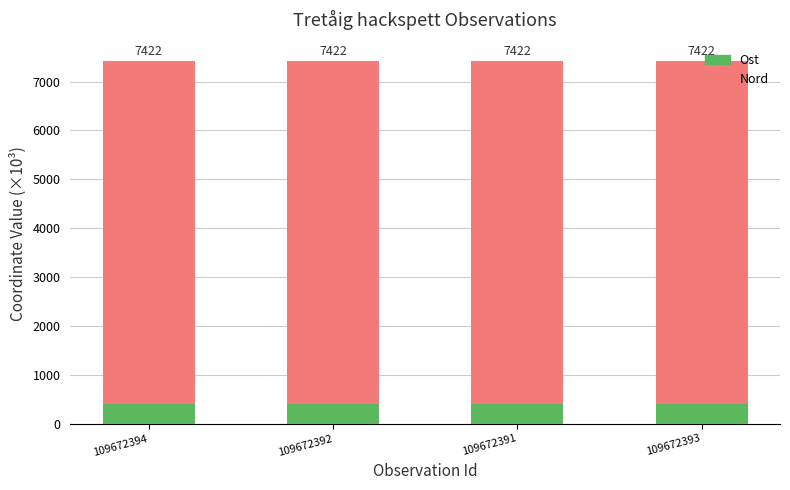

List the series in order of their peak value, highest first.

Nord, Ost